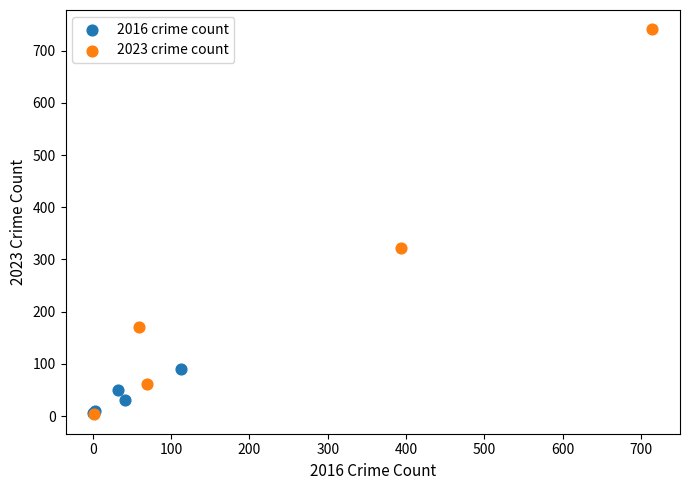

What are all the series names shown in the legend?

2016 crime count, 2023 crime count